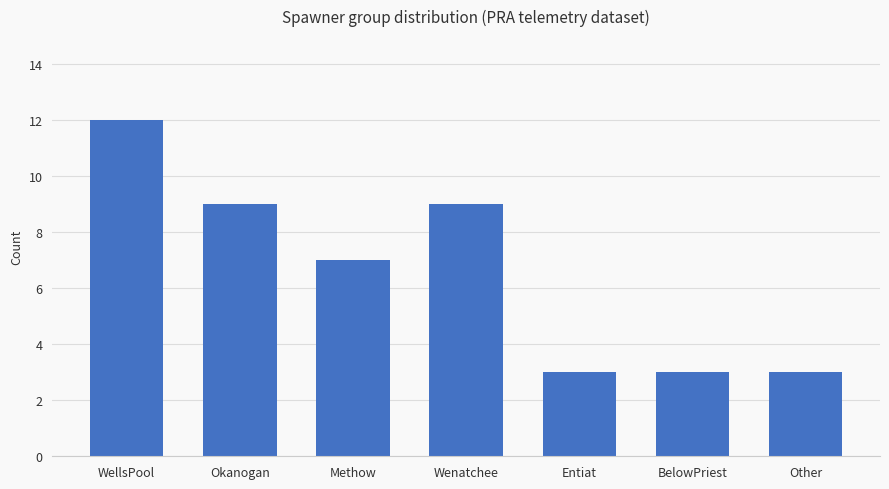

What is the smallest value displayed?

3